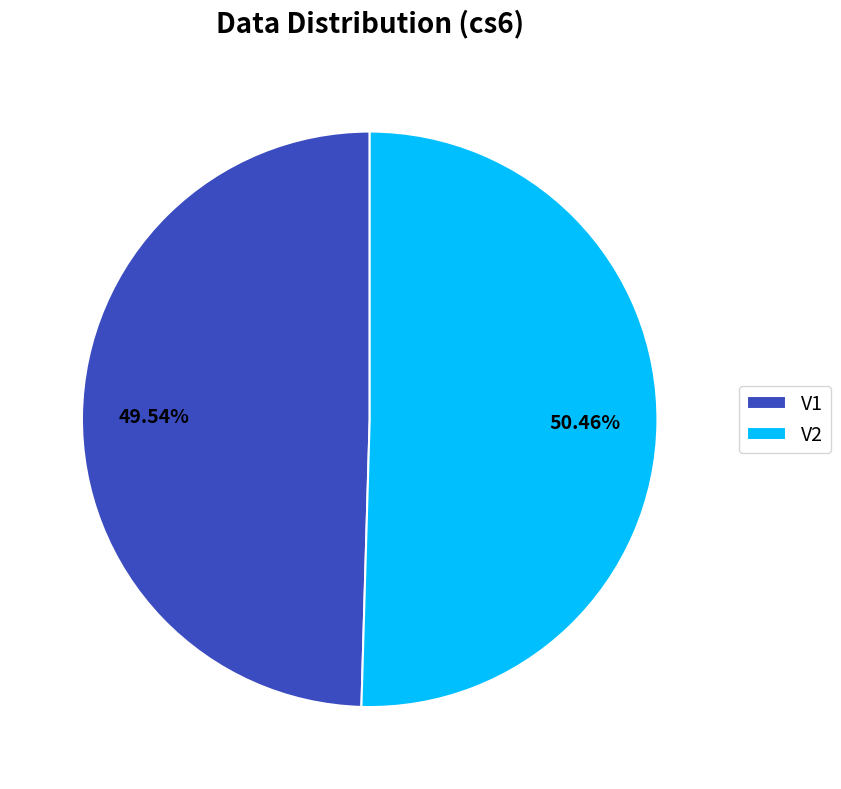

True or false: V2 accounts for 50% of the total.

True